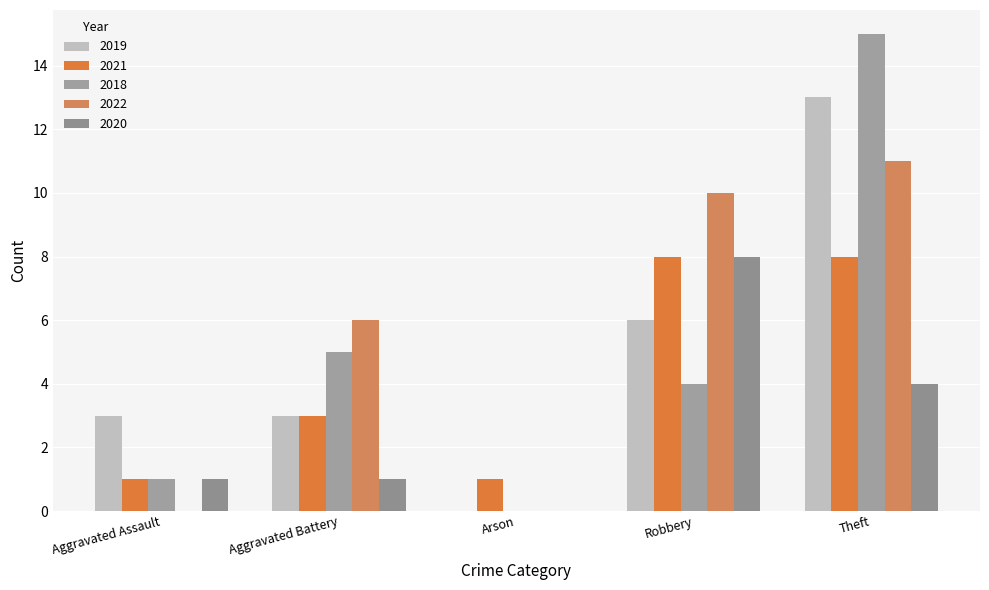

What are all the series names shown in the legend?

2019, 2021, 2018, 2022, 2020